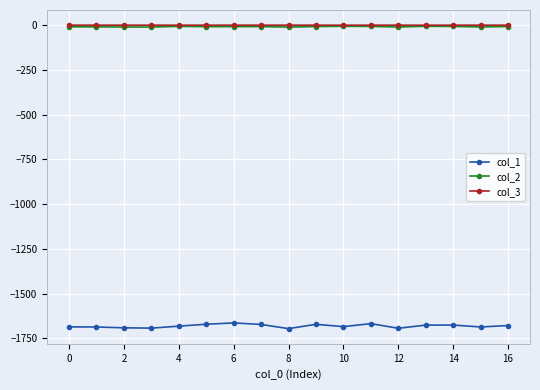

Which series has the largest range (max minus min)?

col_1